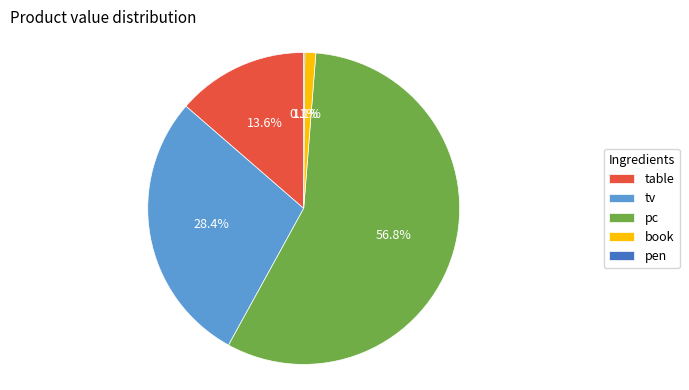

What percentage is the table slice, to the nearest percent?

14%